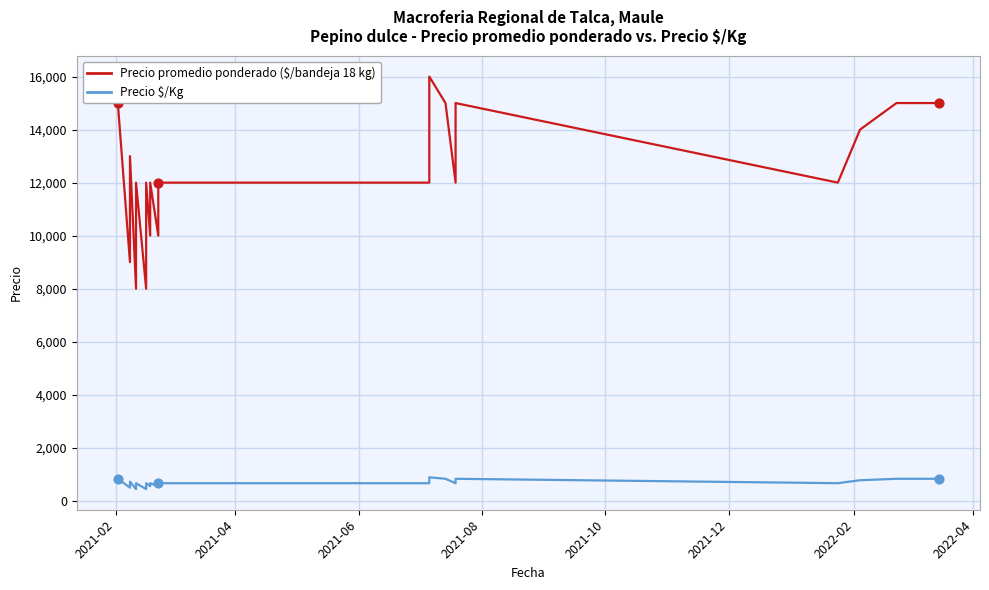

What are all the series names shown in the legend?

Precio promedio ponderado ($/bandeja 18 kg), Precio $/Kg